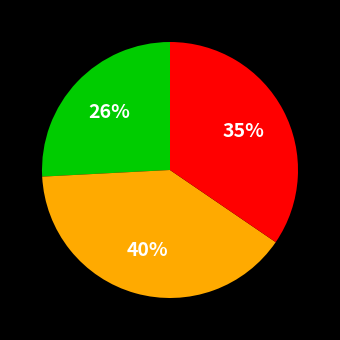

Is there any slice that represents more than half of the pie?

No